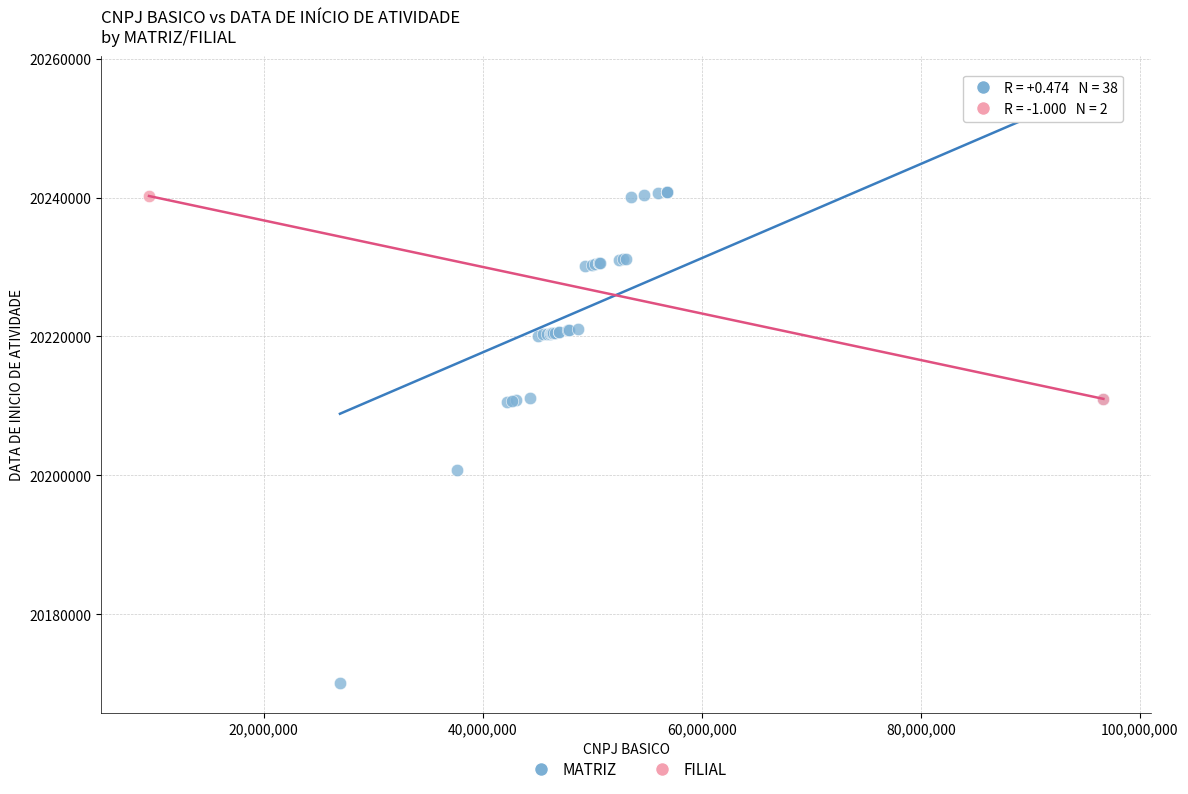

What are all the series names shown in the legend?

MATRIZ, FILIAL